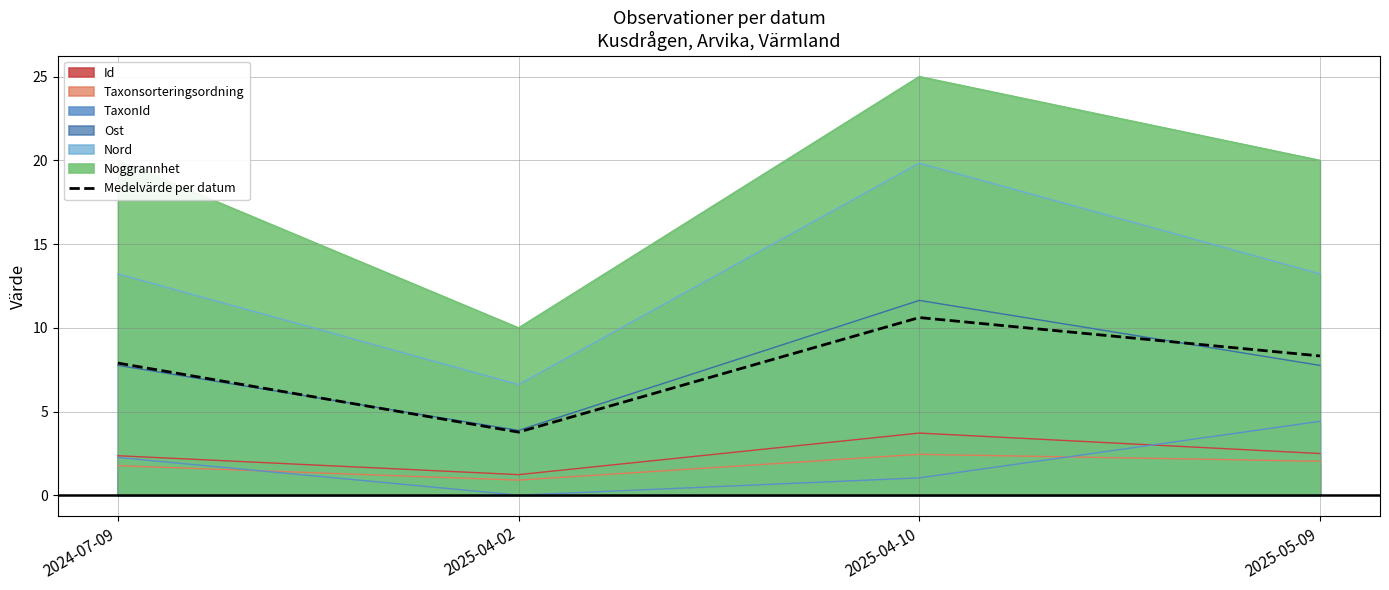

What is the change in value from 2024-07-09 to 2025-05-09?

+0.4